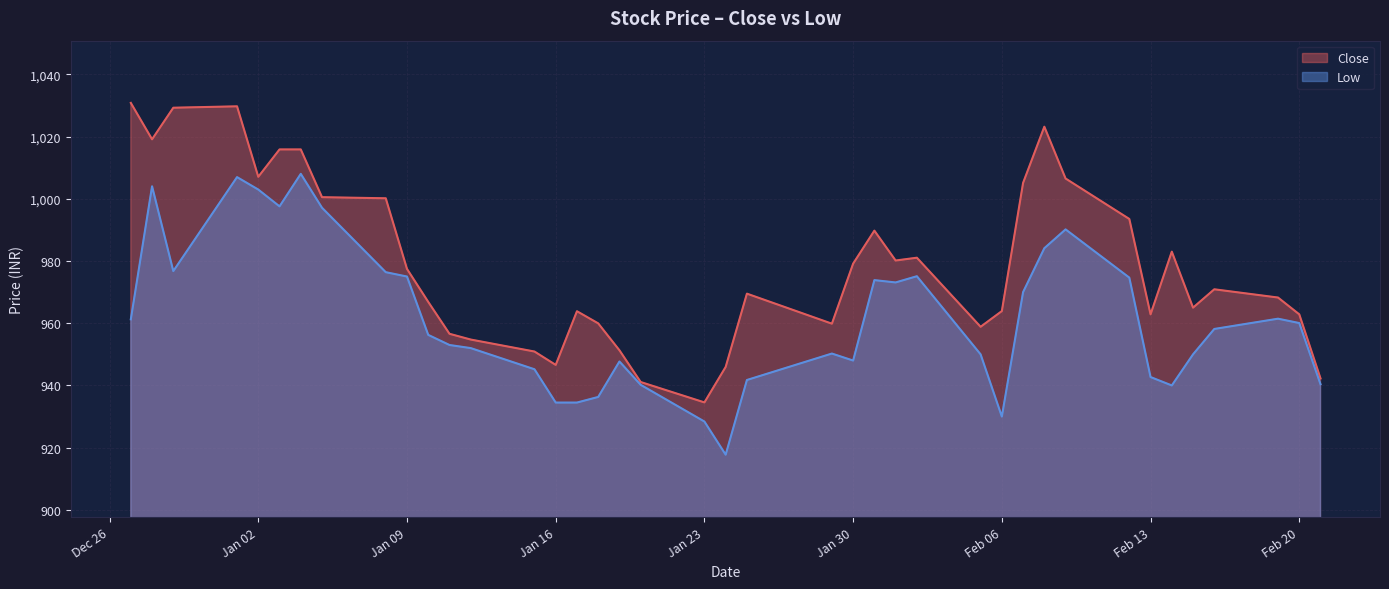

Where is Low nearest to the value 962?

2024-02-19